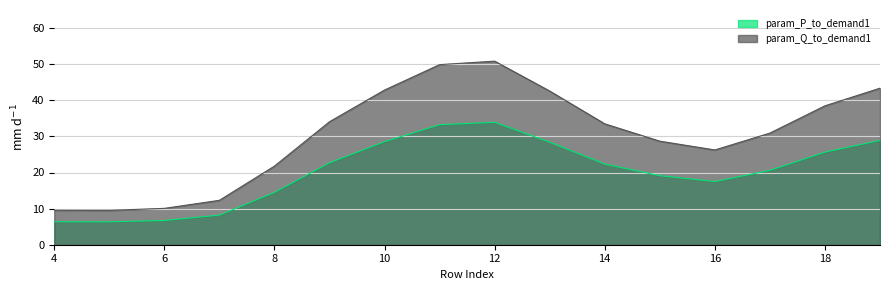

How many values in the param_P_to_demand1 series are below 22?

8